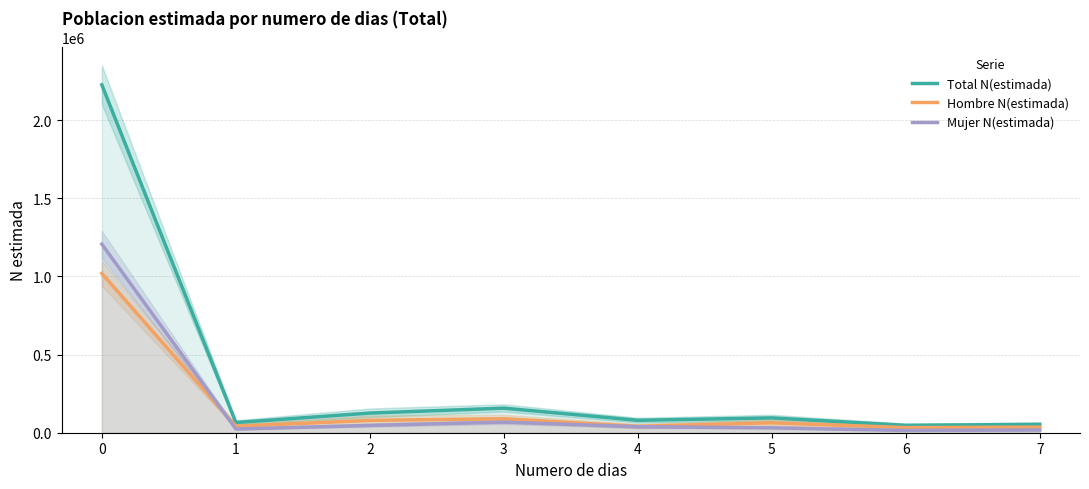

Reading left to right, what are all the values shown in this chart?

Total N(estimada): 0=2225376	1=65150	2=125749	3=157252	4=79515	5=94903	6=47384	7=53238
Hombre N(estimada): 0=1019006	1=41481	2=79023	3=89494	4=41020	5=63540	6=32754	7=35517
Mujer N(estimada): 0=1206371	1=23669	2=46726	3=67758	4=38495	5=31363	6=14630	7=17721